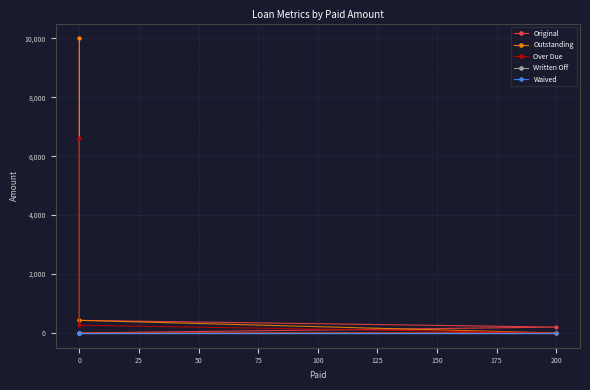

How many lines are shown in the chart?

5